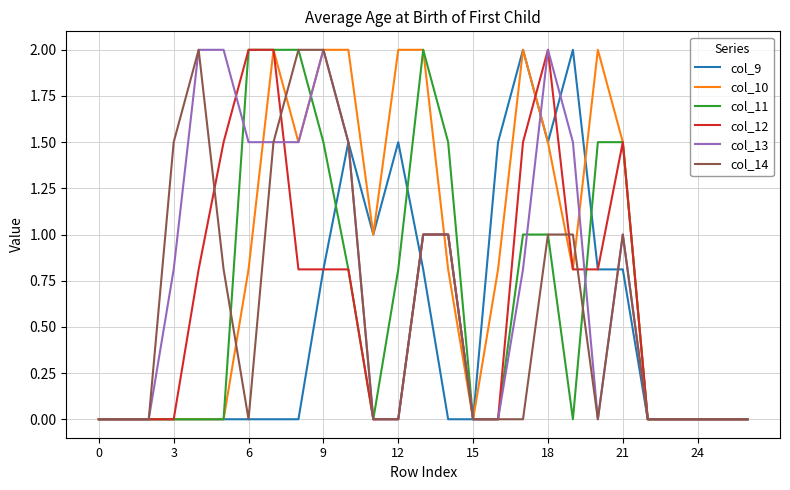

What is the average value of the col_11 series?

0.7